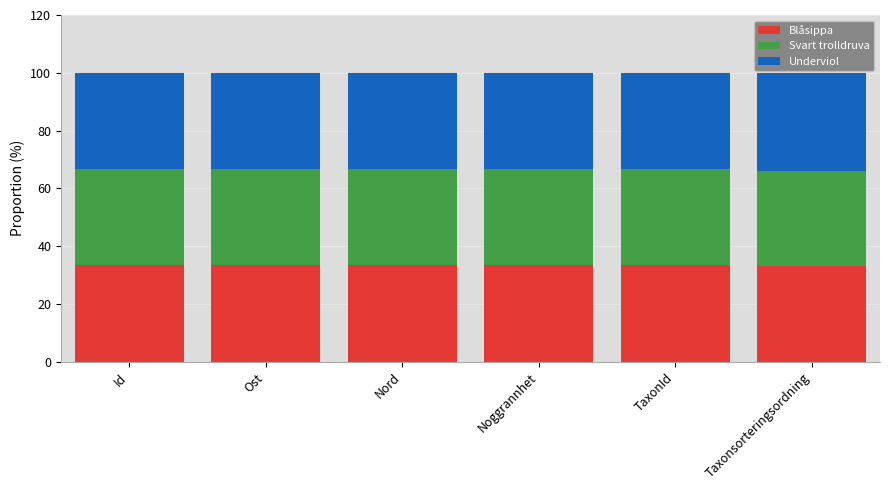

What is the total value across all series at Taxonsorteringsordning?

100.0